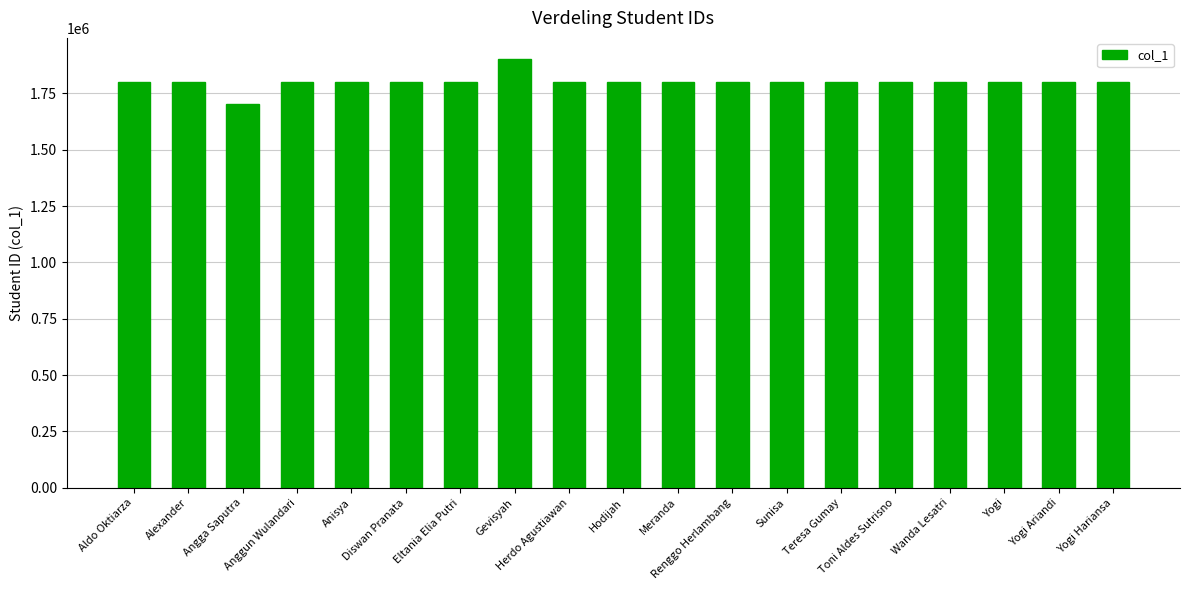

What is the value of the 14th bar from the left?

1801015